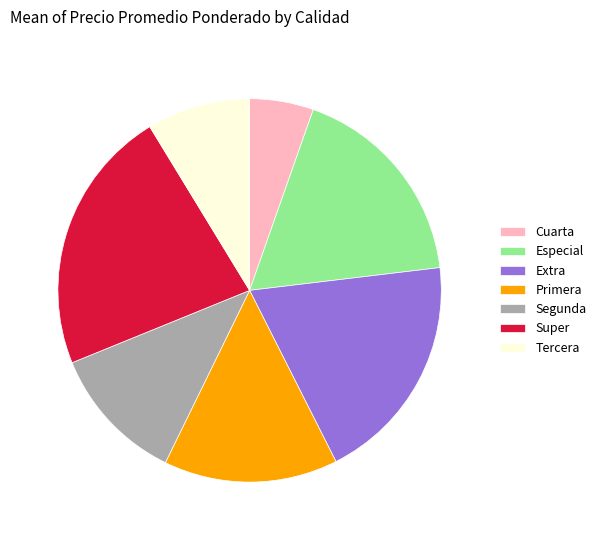

Which has a higher value, Primera or Extra?

Extra